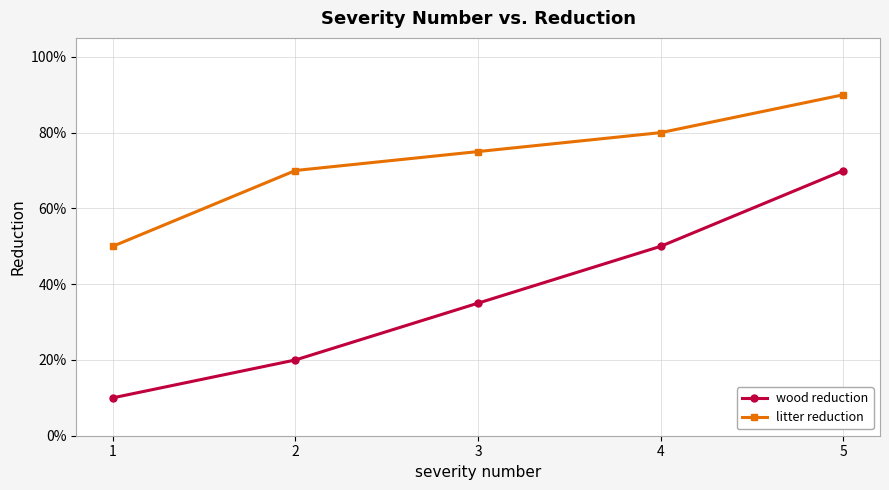

What are all the series names shown in the legend?

wood reduction, litter reduction